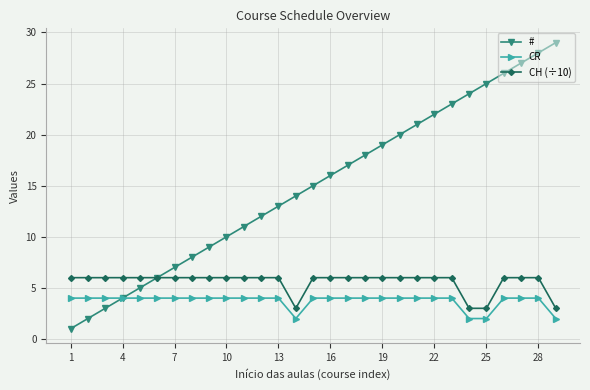

At how many categories does at least one series exceed 2?

29